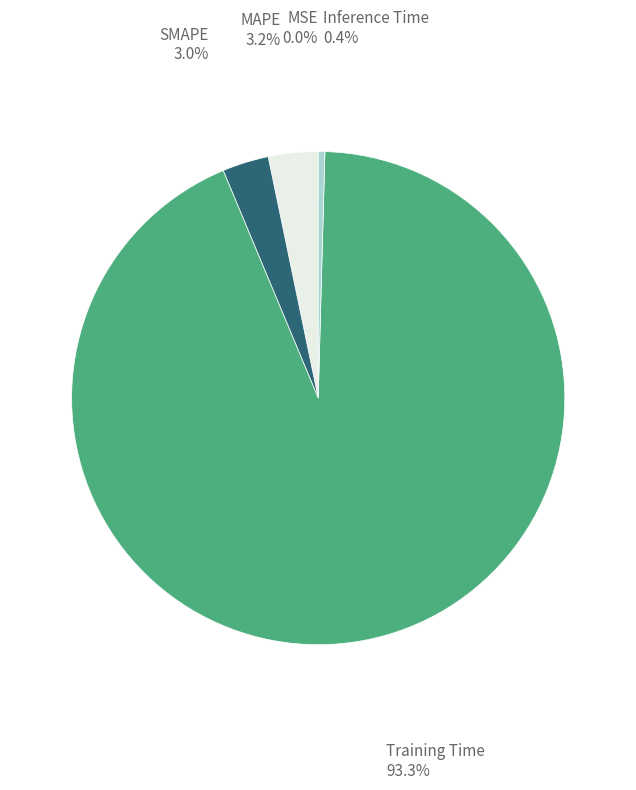

Does any single category account for the majority?

Yes